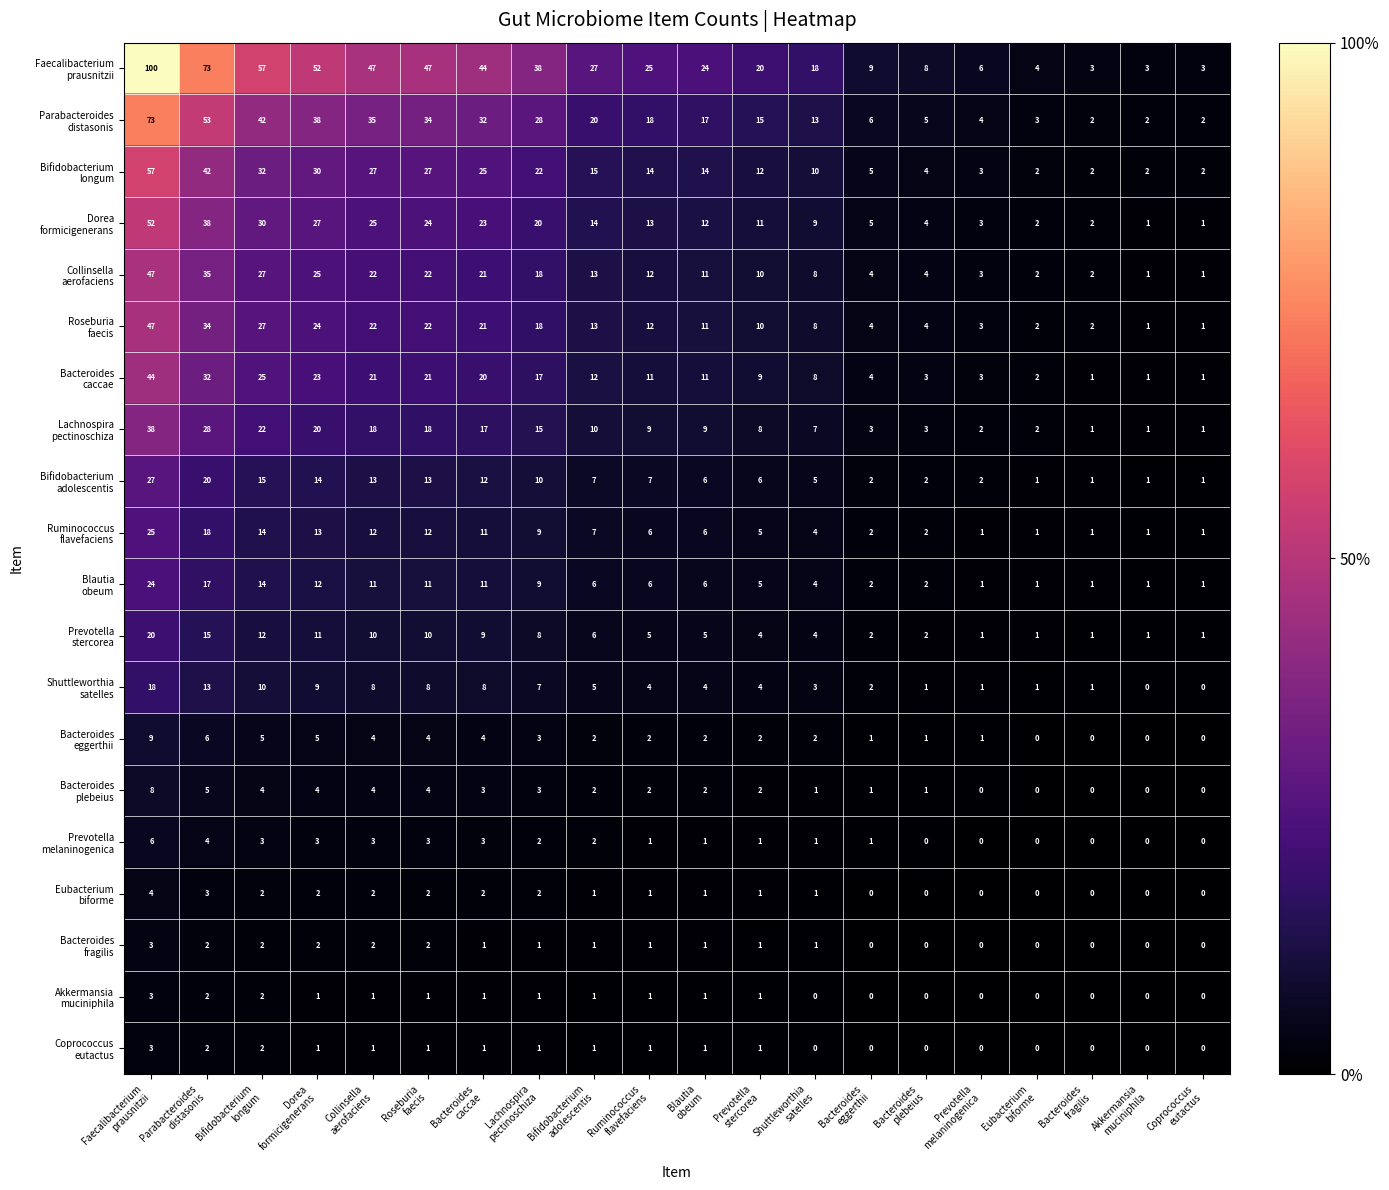

What is the greatest value displayed?

100